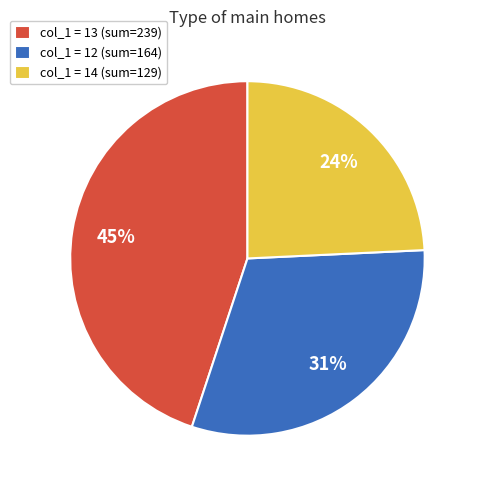

Combined, do col_1 = 14 (sum=129) and col_1 = 12 (sum=164) account for over 50%?

Yes